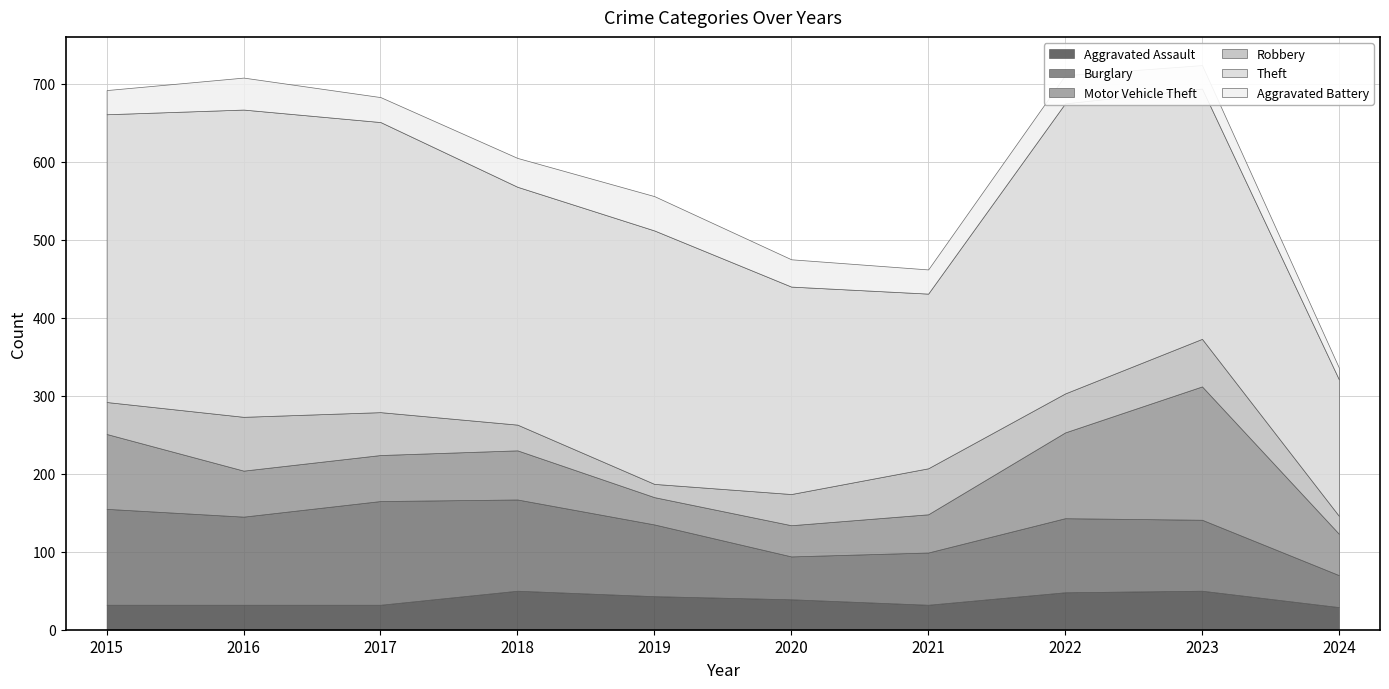

How many lines are shown in the chart?

6